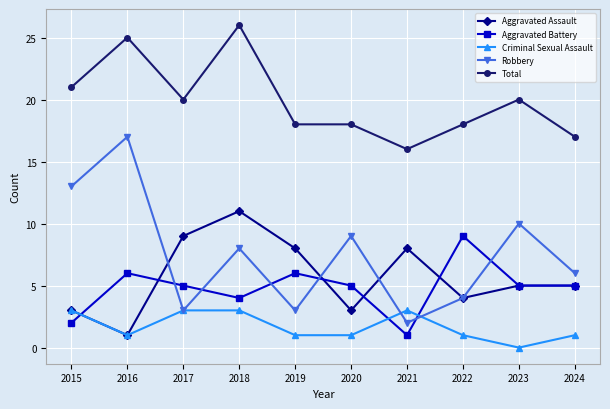

What is the difference between the maximum and minimum values in the Aggravated Assault series?

10